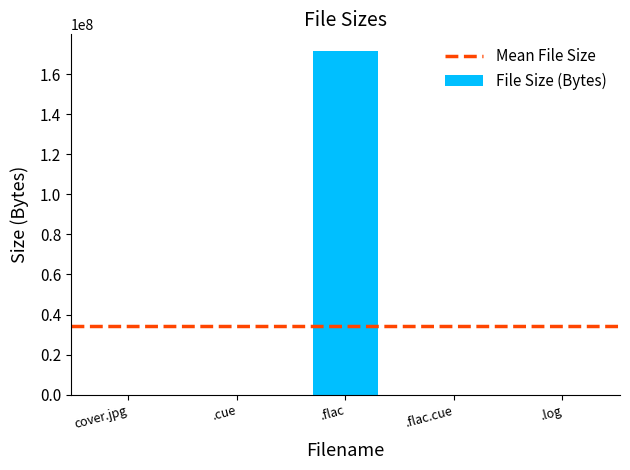

What is the sum of all values?

171334389.6